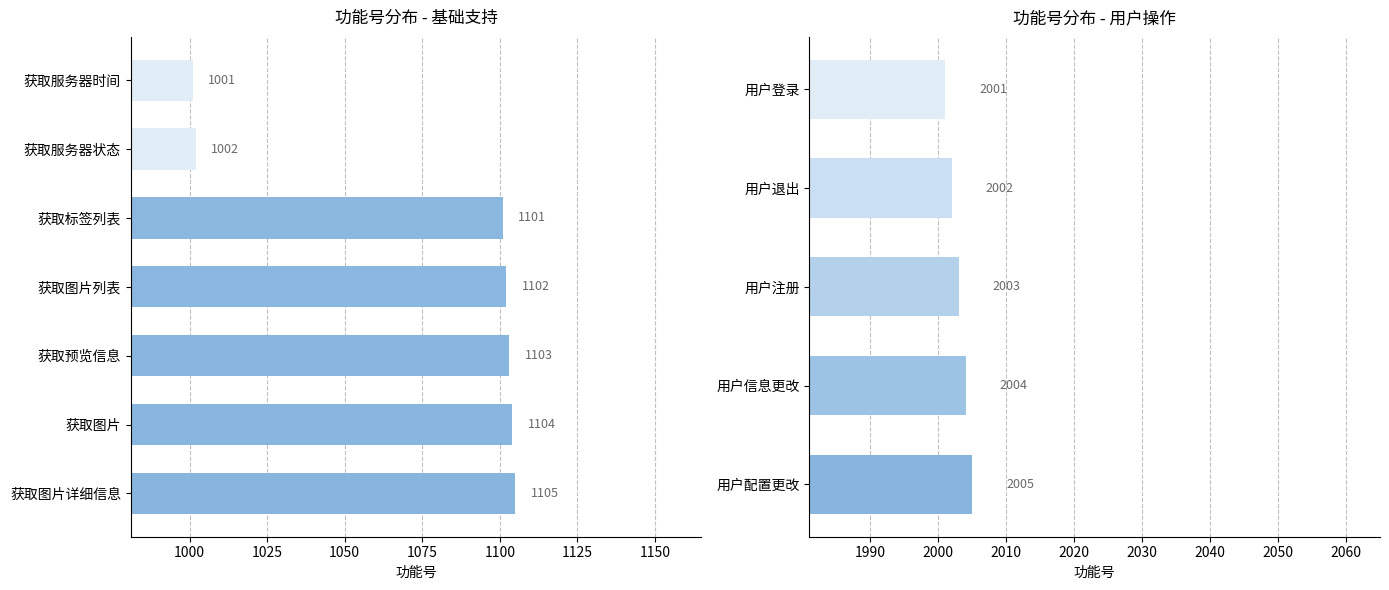

What is the difference between the maximum and second lowest values?

3